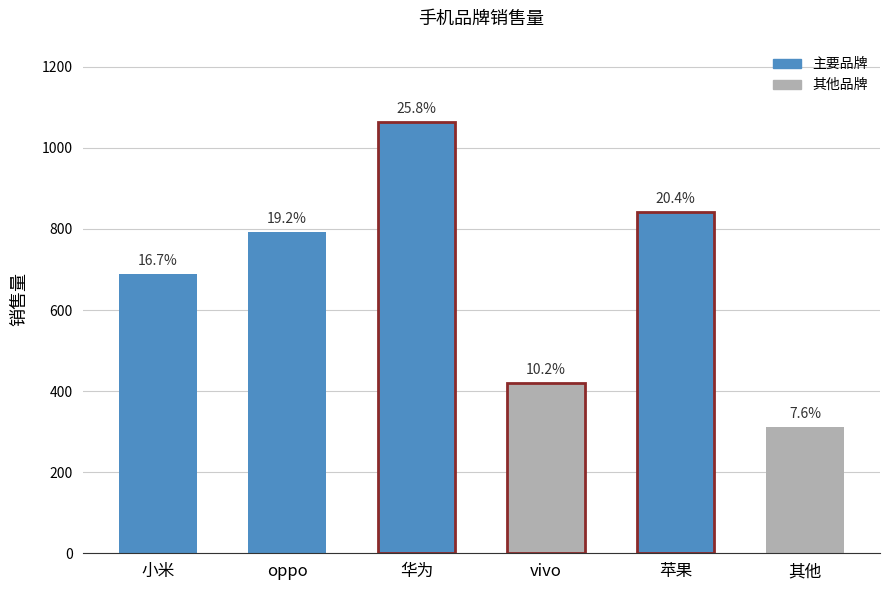

The chart shows a value of 86 at 其他. True or false?

False